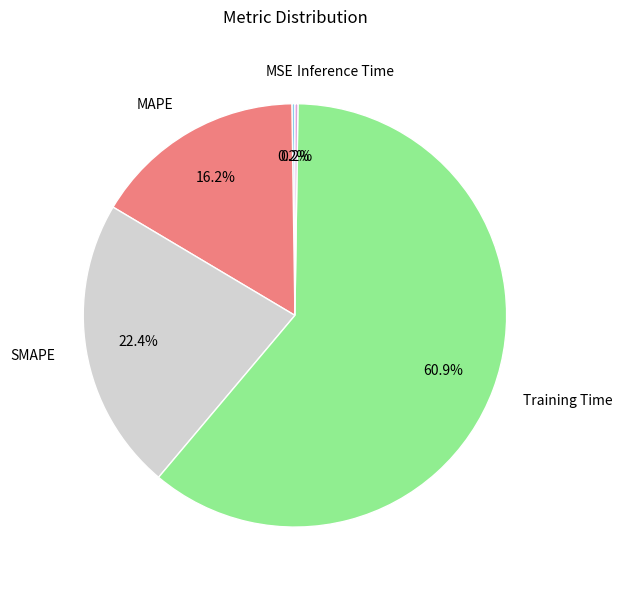

Approximately how many times larger is the value at MAPE compared to Training Time?

0.3